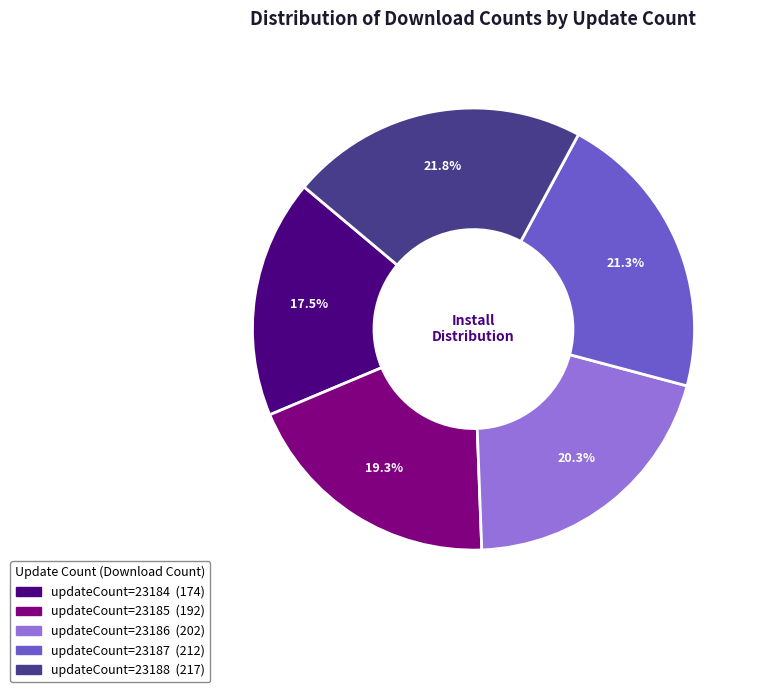

Does any single category account for the majority?

No